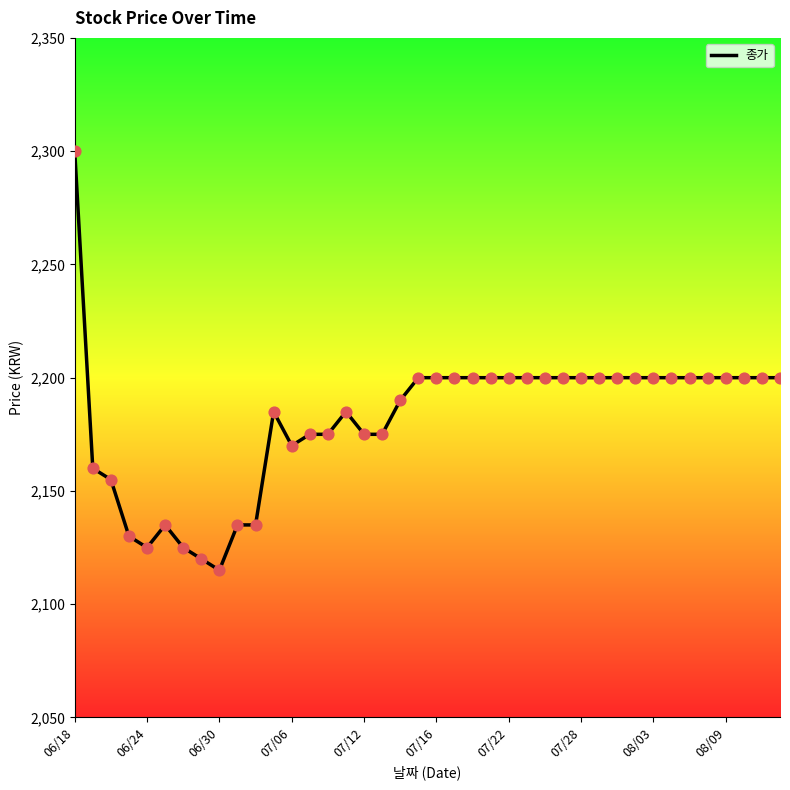

What is the minimum value shown in the chart?

2115